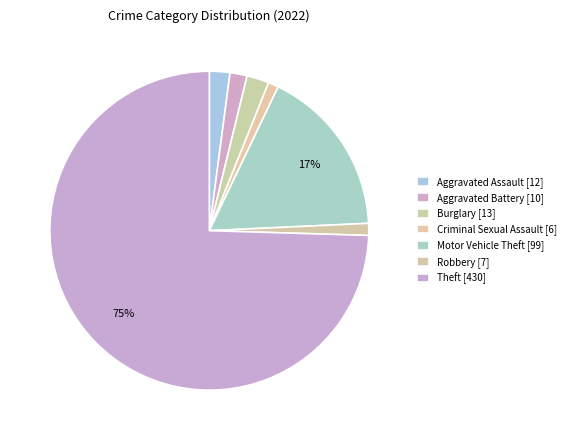

Which slice represents more than half of the pie?

Theft